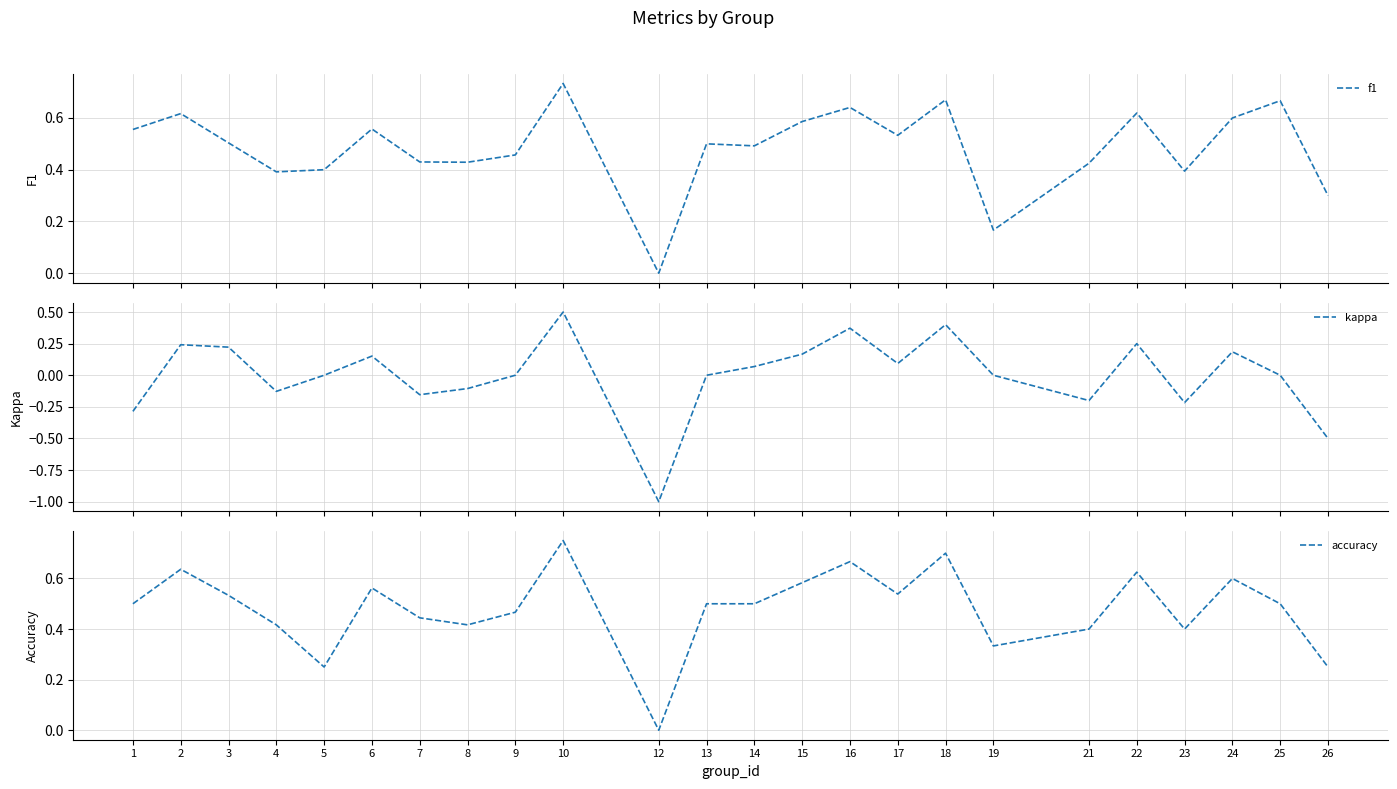

How many series are shown in this chart?

3